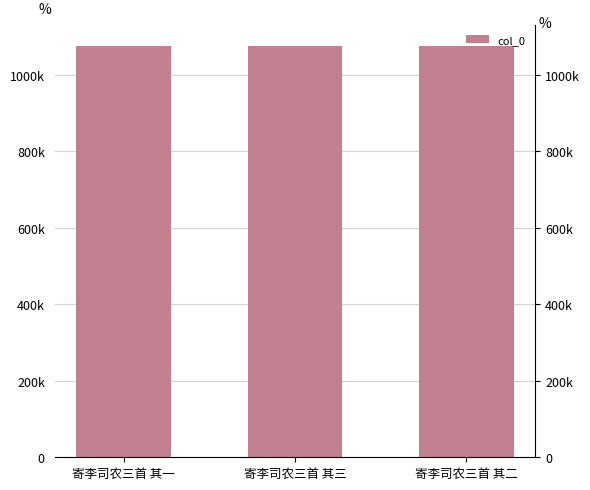

Which has a higher value, 寄李司农三首 其二 or 寄李司农三首 其一?

寄李司农三首 其二